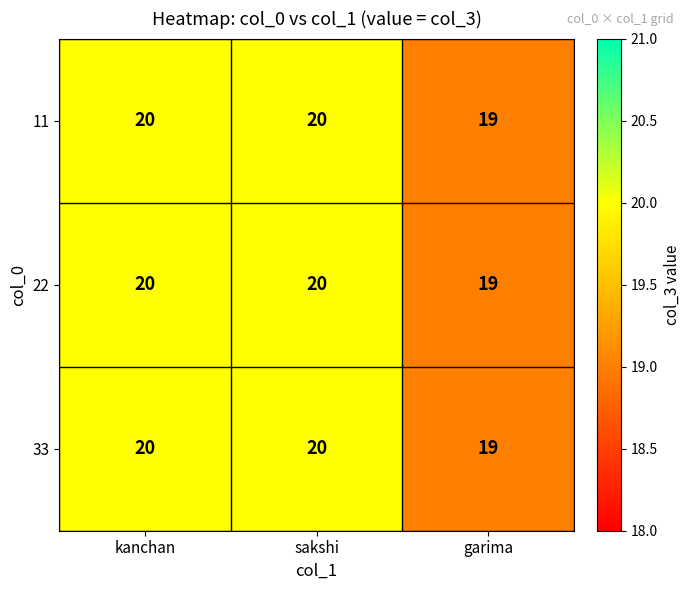

What value does the 11 series have at garima?

19